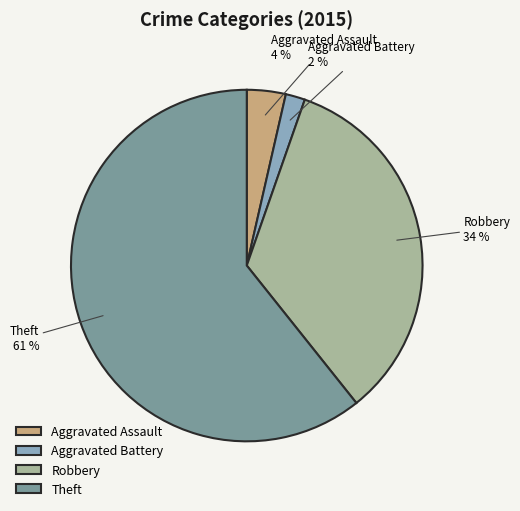

Does Theft account for over 50% of the chart?

Yes